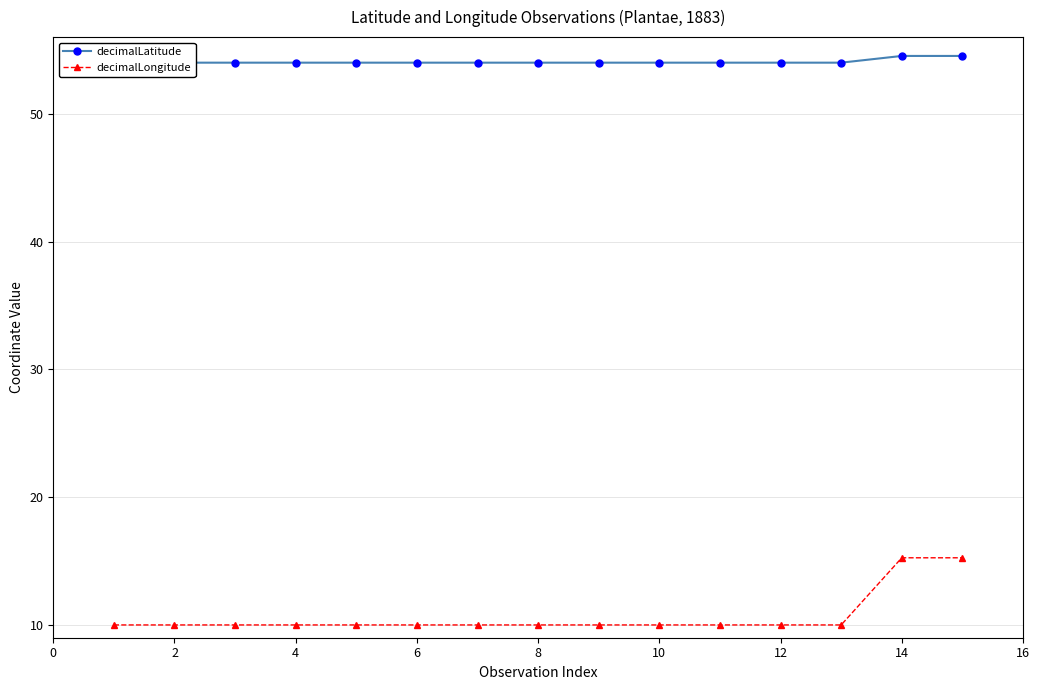

What is the difference between the maximum and minimum values in the decimalLatitude series?

0.5